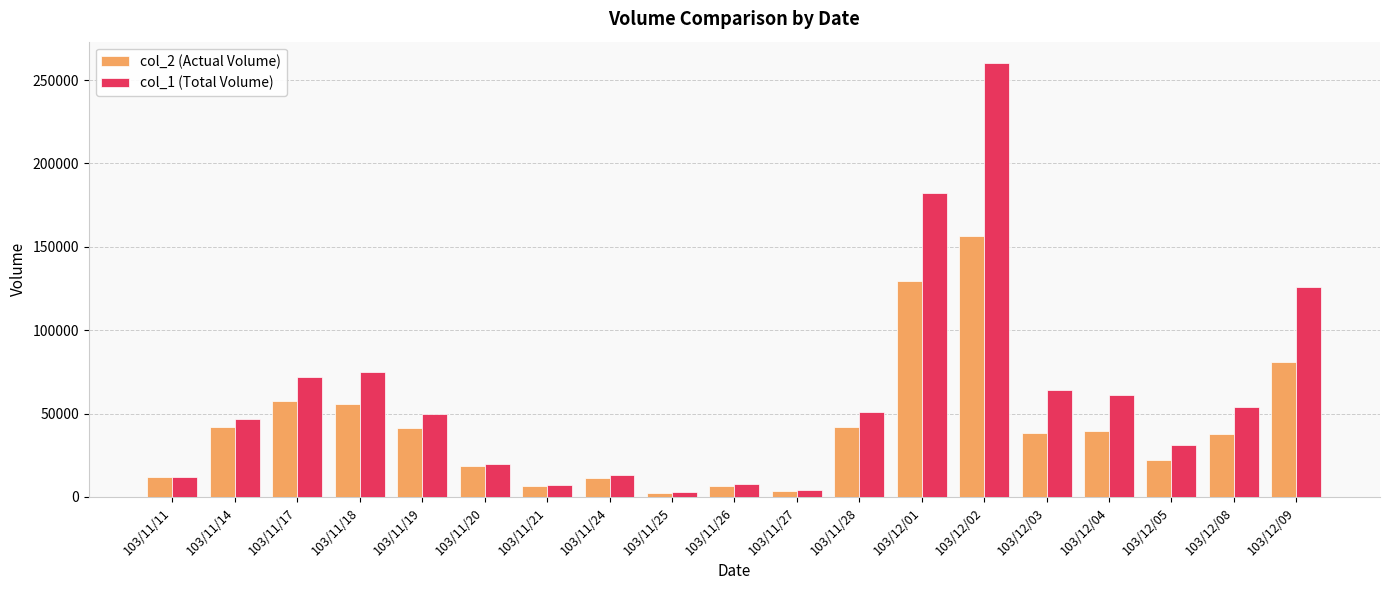

What is the difference between the col_1 (Total Volume) values at 103/11/19 and 103/12/01?

132000